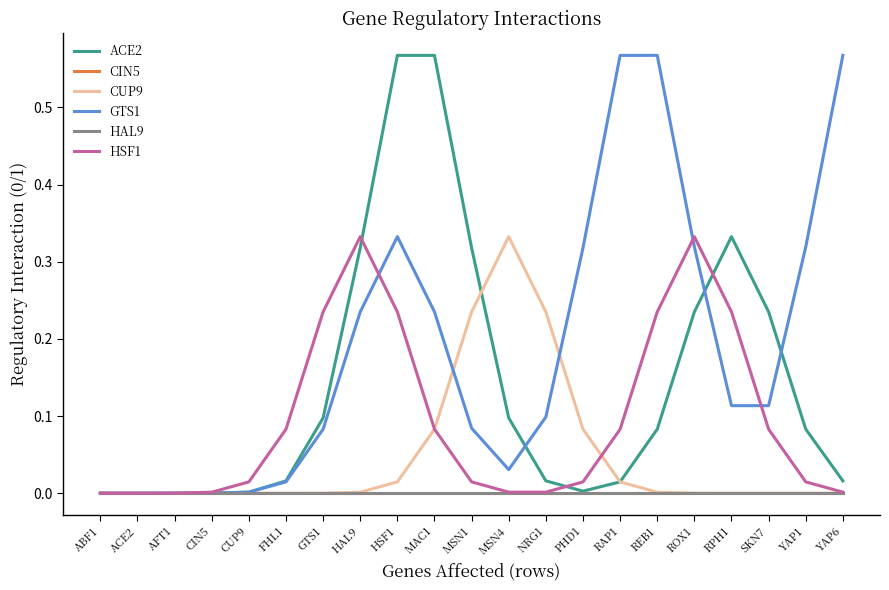

Which series changed the most between CIN5 and PHD1?

GTS1